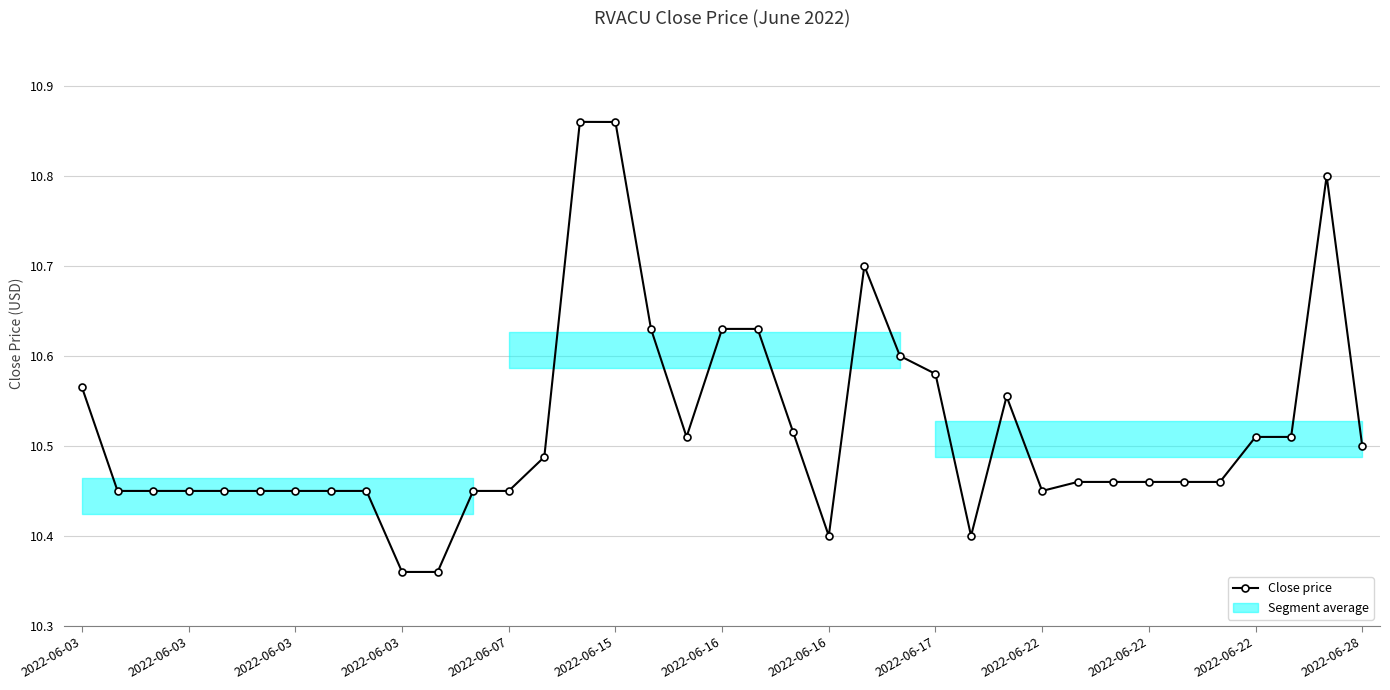

How many points are higher than both their immediate neighbors (excluding endpoints)?

4